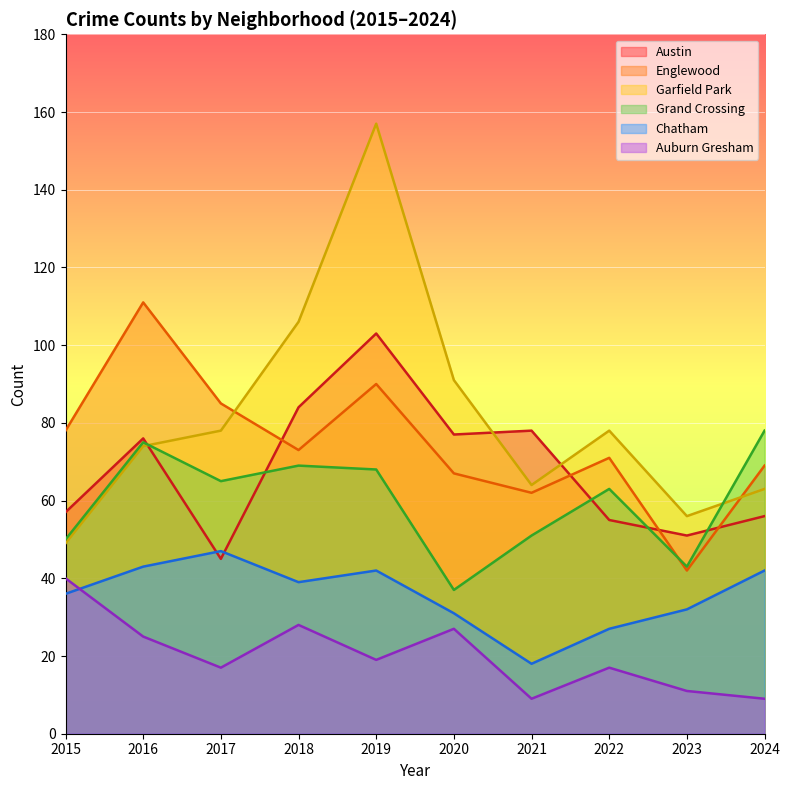

True or false: Auburn Gresham and Englewood intersect in this chart.

False